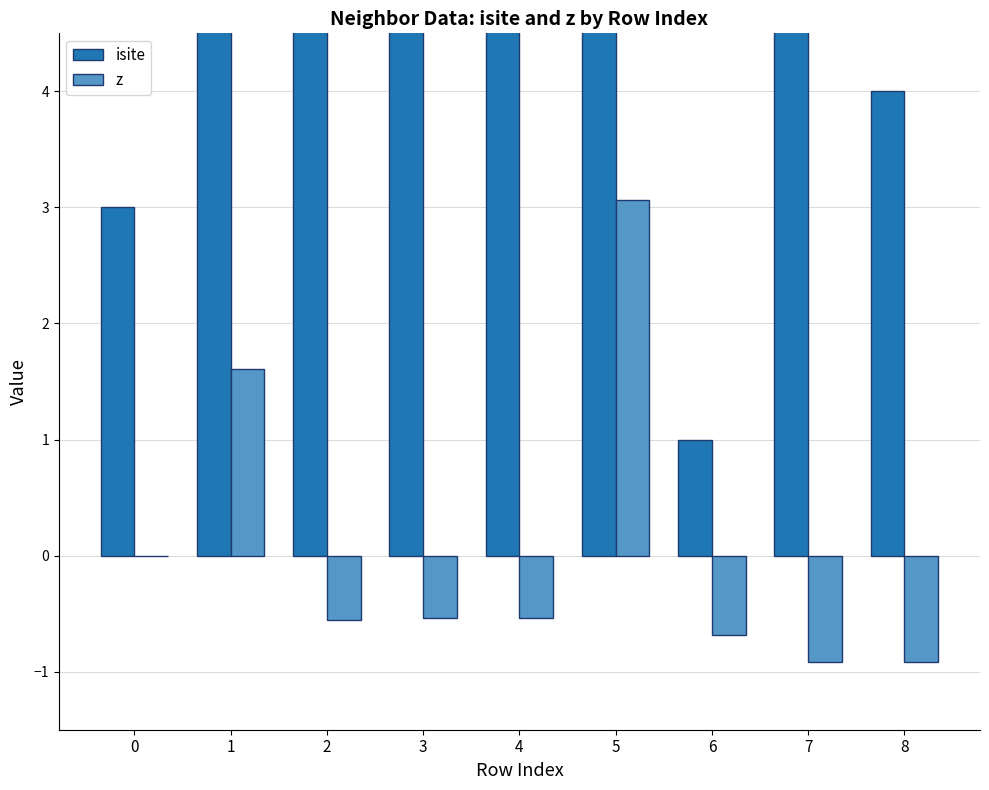

At which label does isite first exceed 6?

1